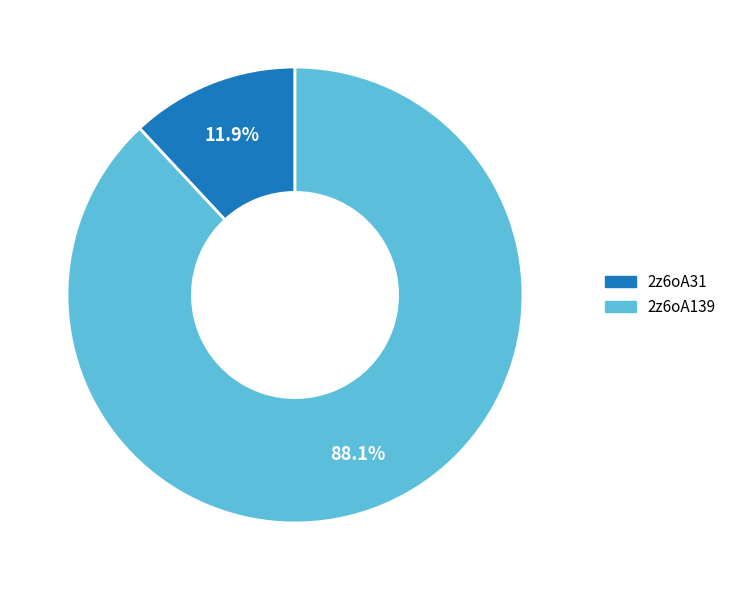

Rank the categories by value from highest to lowest.

2z6oA139, 2z6oA31